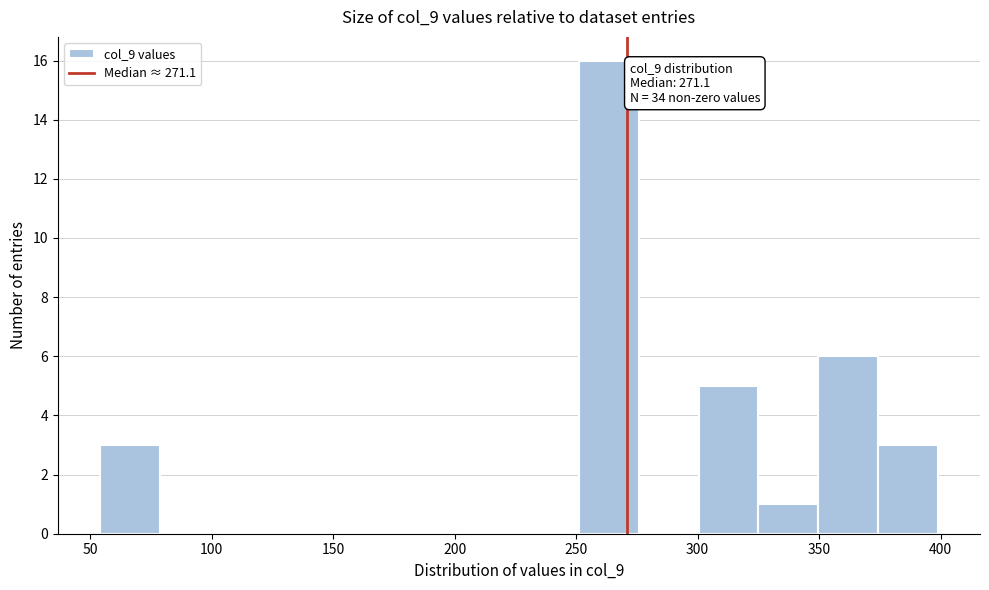

Over which range of the x-axis is the bar tallest?

250 to 275